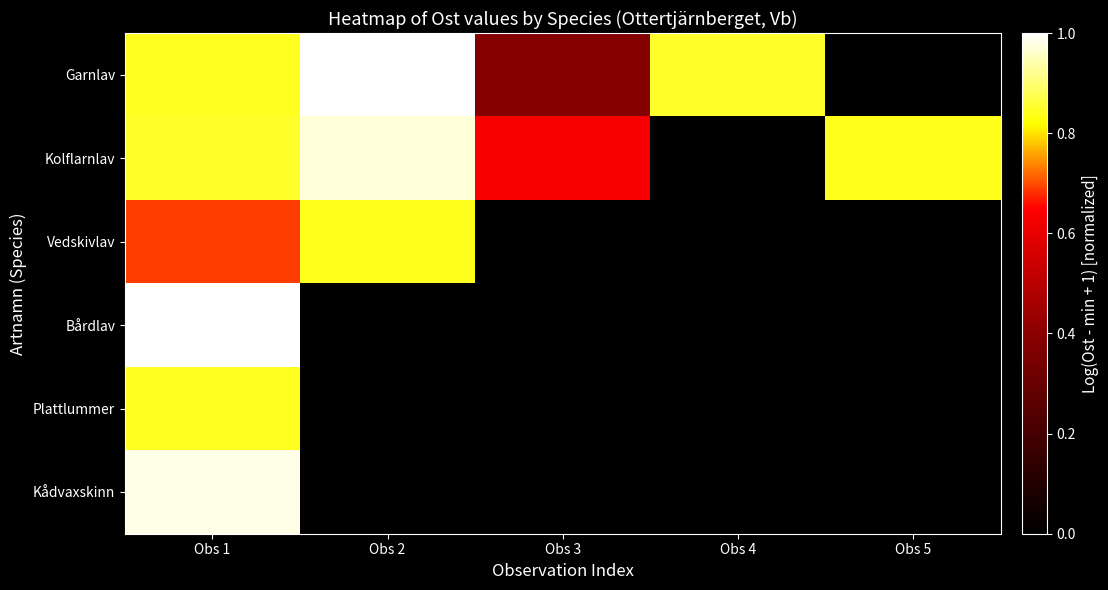

Which series changed the most between Obs 2 and Obs 4?

Kolflarnlav